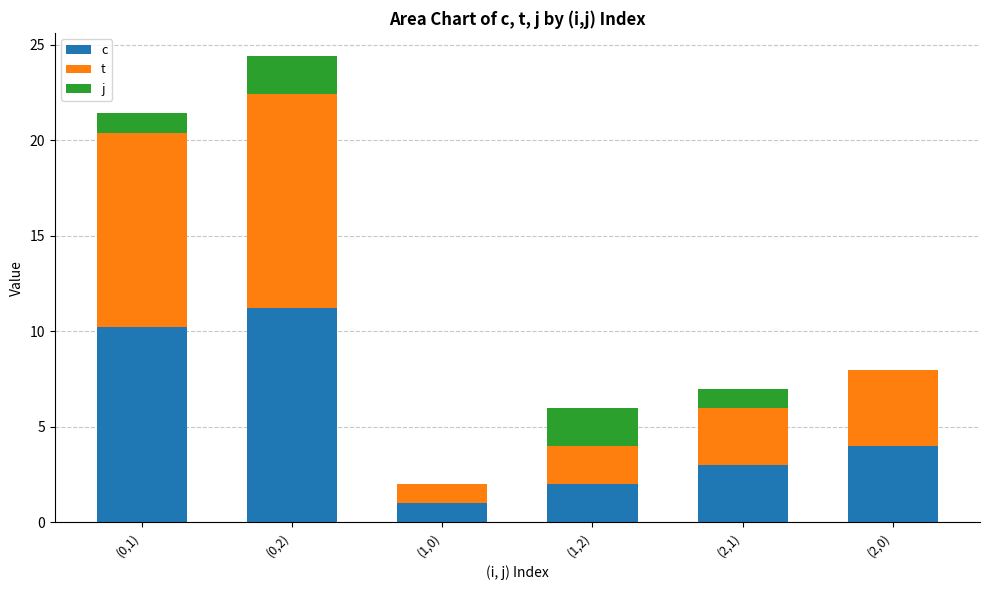

At which category is the sum across all series the highest?

(0,2)